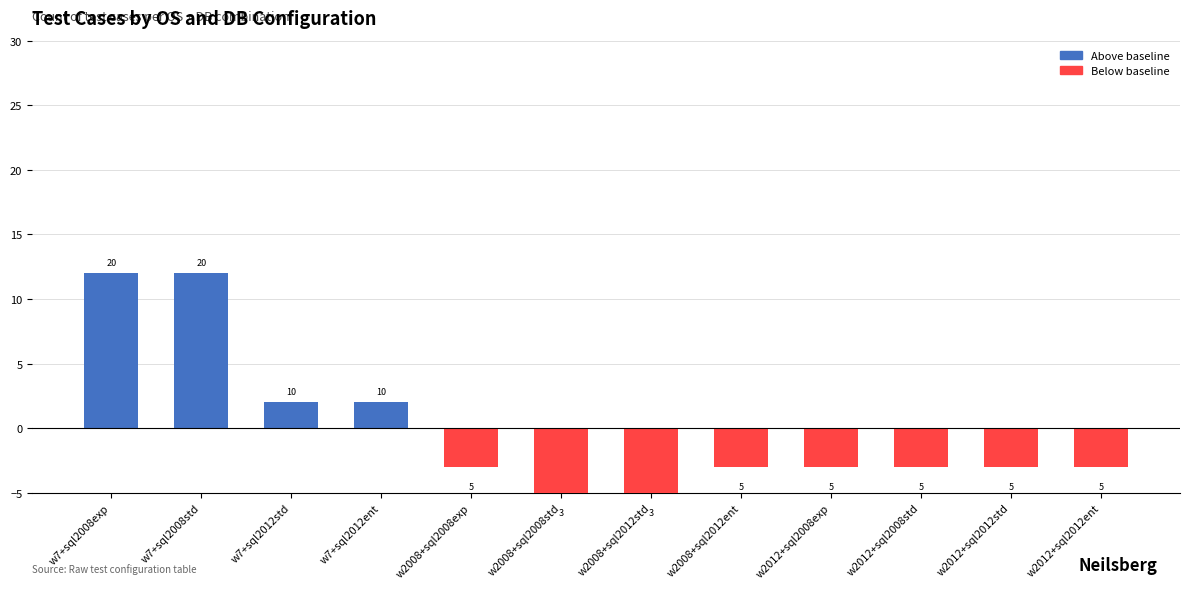

Count the values in the range -3 to 2.

8